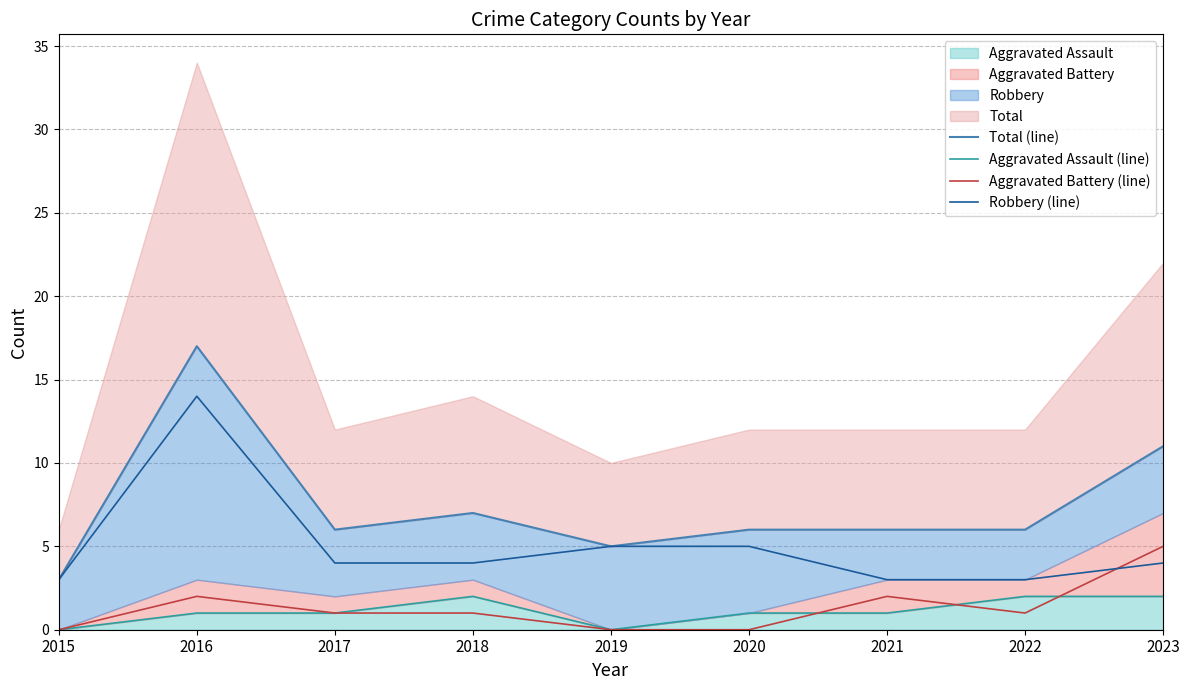

How many intersections are there between Aggravated Assault (line) and Aggravated Battery (line)?

3